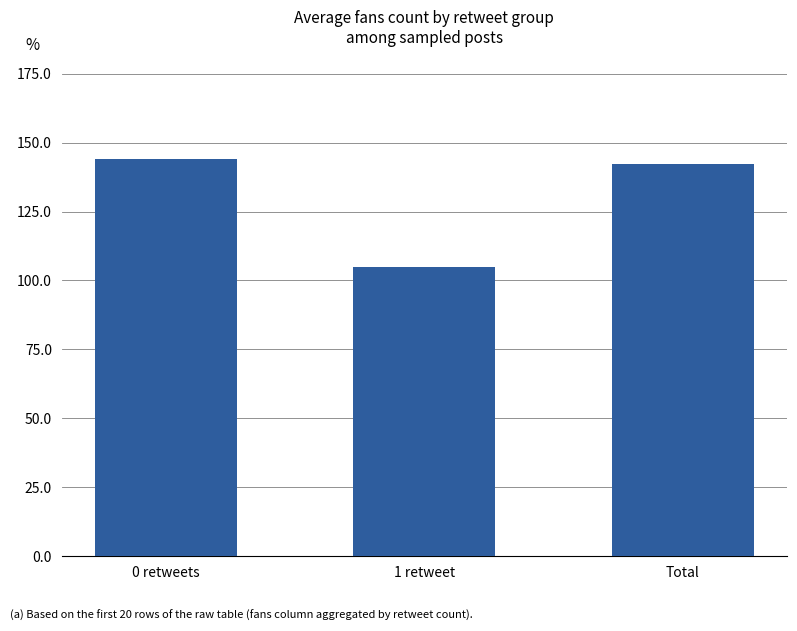

What is the change in value from 0 retweets to 1 retweet?

-39.2